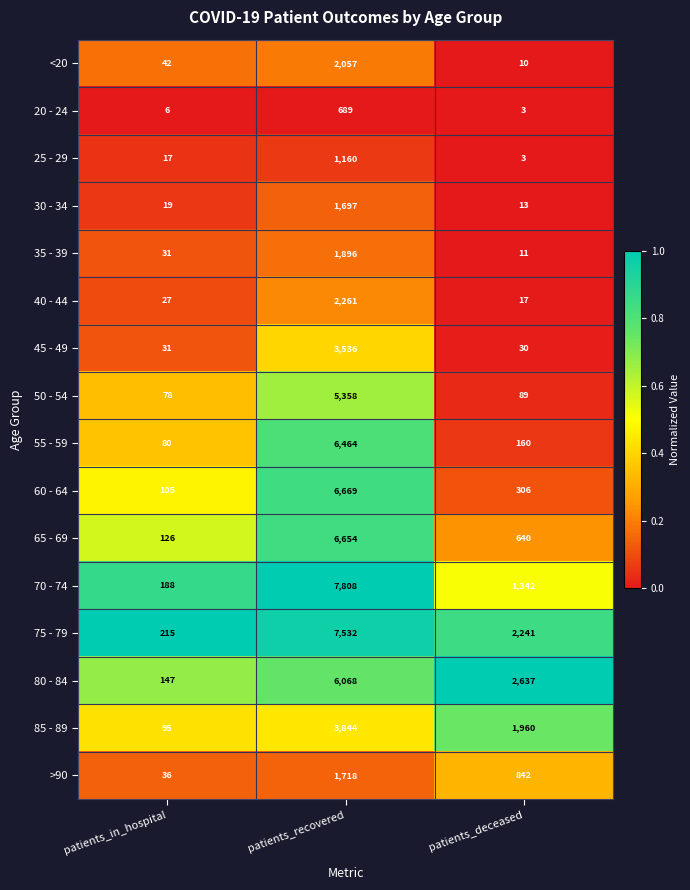

Is it true that 25 - 29 equals 1160 at patients_recovered?

True